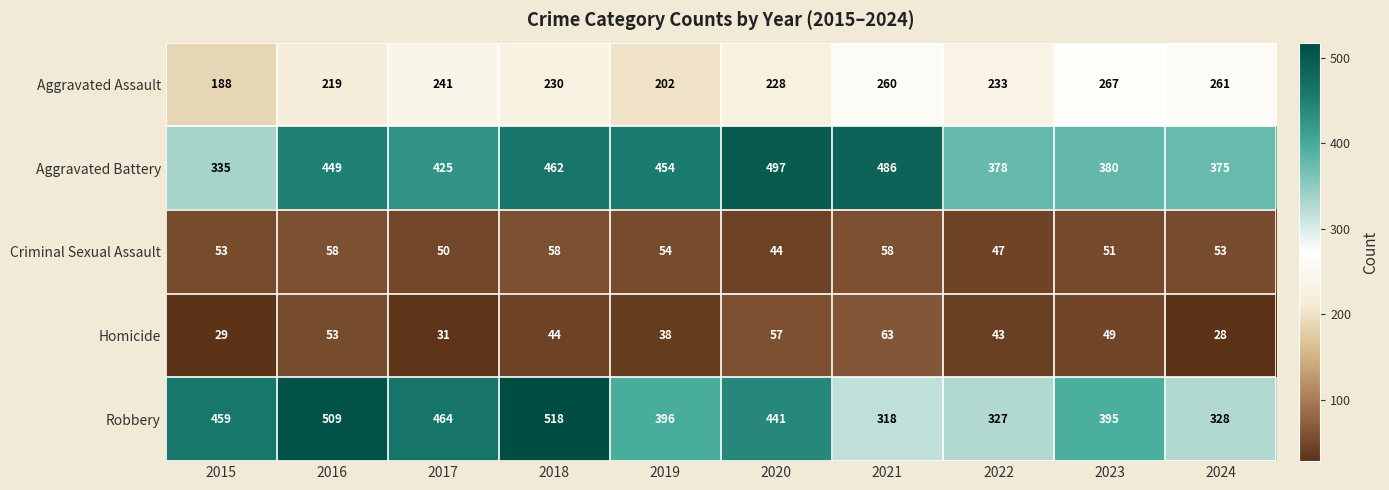

What is the sum of the Robbery values at 2015 and 2023?

854